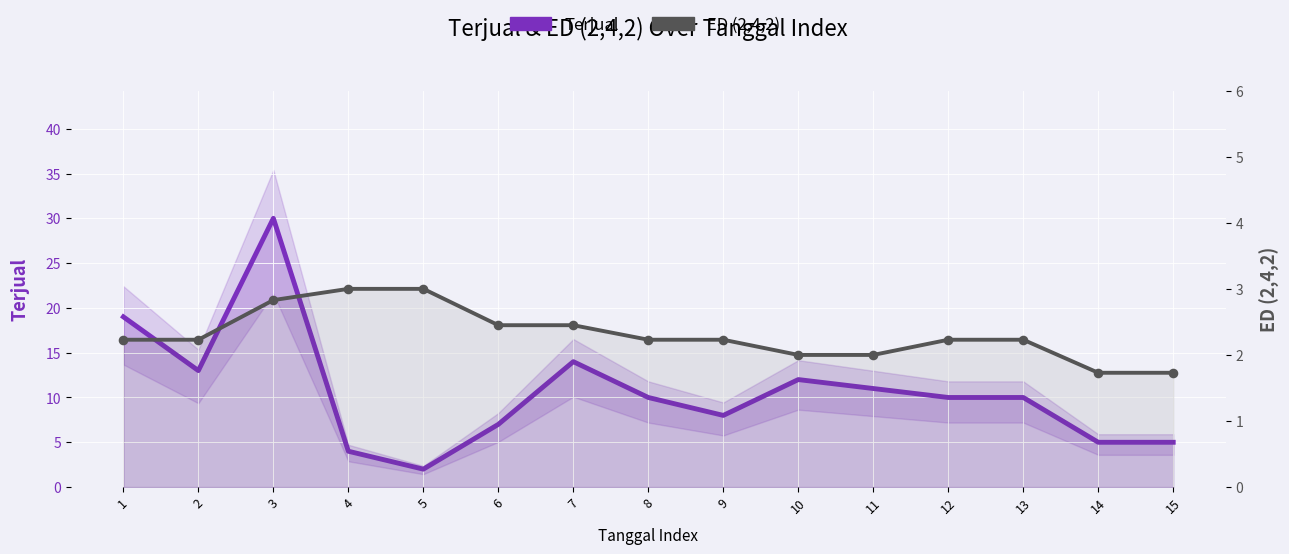

Which series has the largest total across all categories?

Terjual